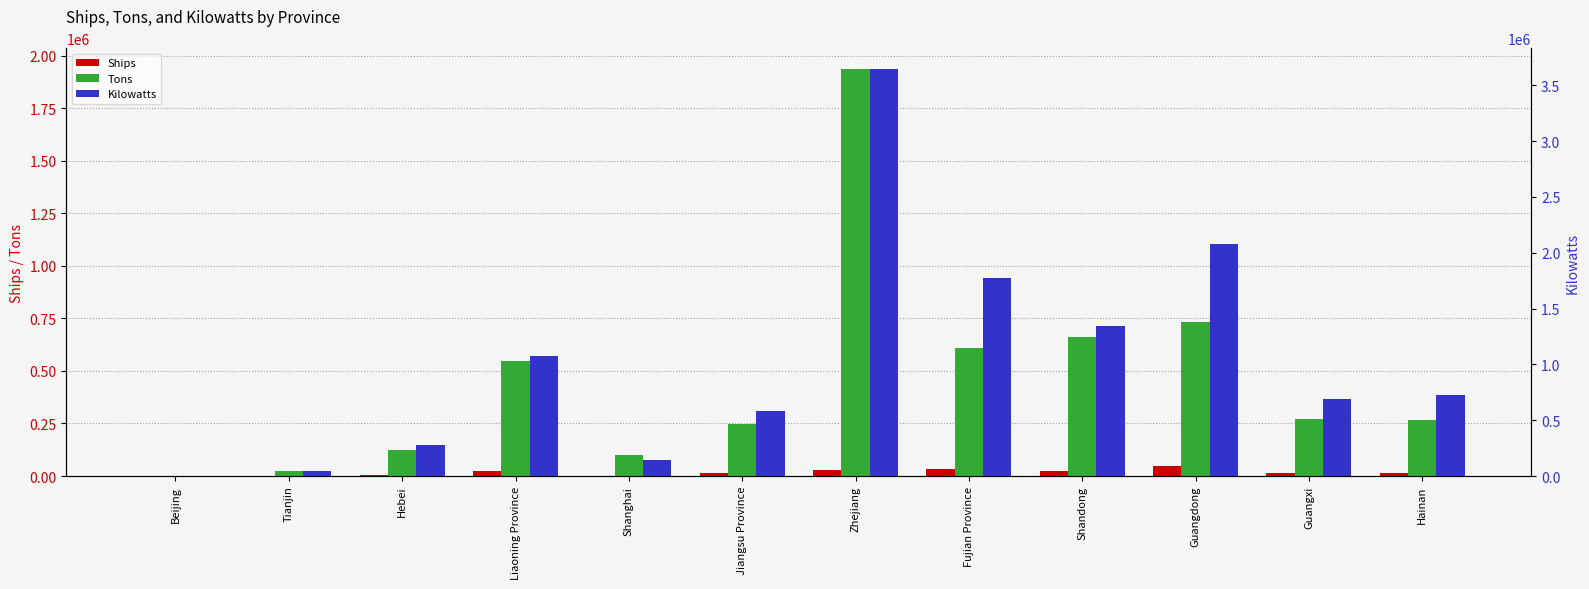

What is the difference between the Tons values at Shandong and Liaoning Province?

112957